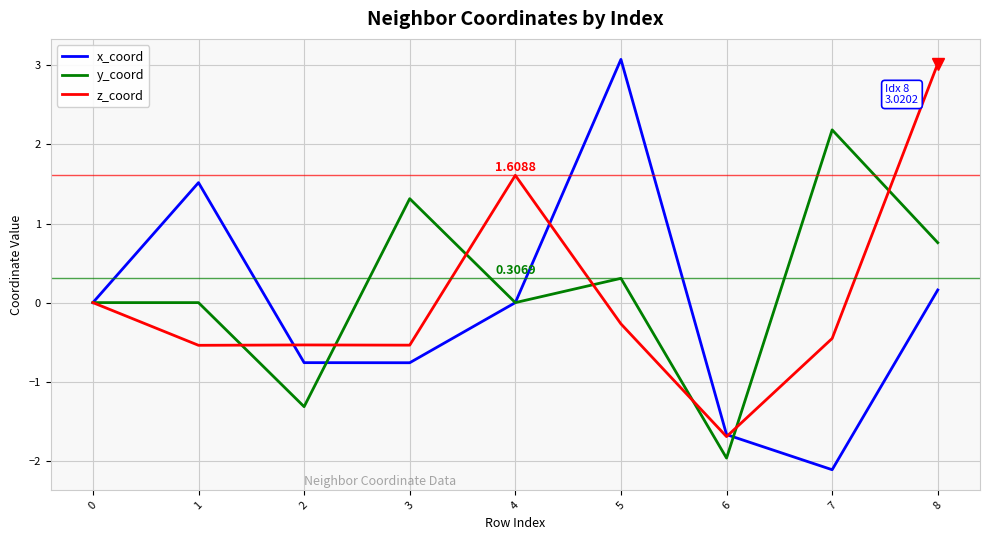

At which category is the sum across all series the highest?

8